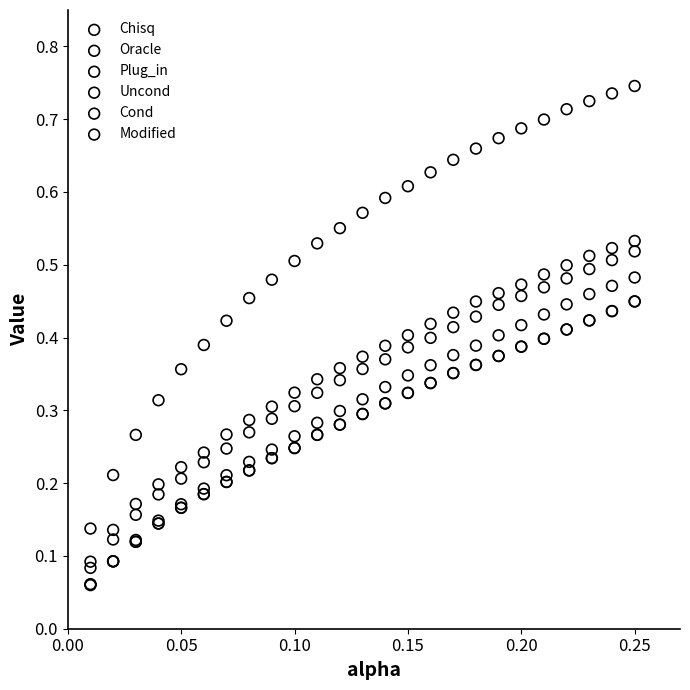

Which series reaches the maximum Y coordinate?

Chisq